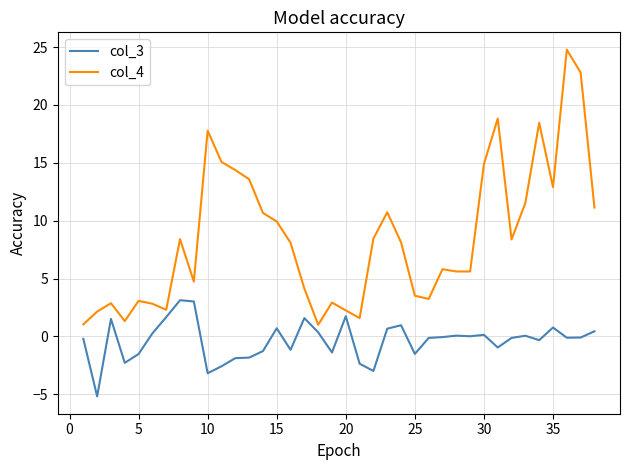

At how many categories does at least one series exceed 12?

10